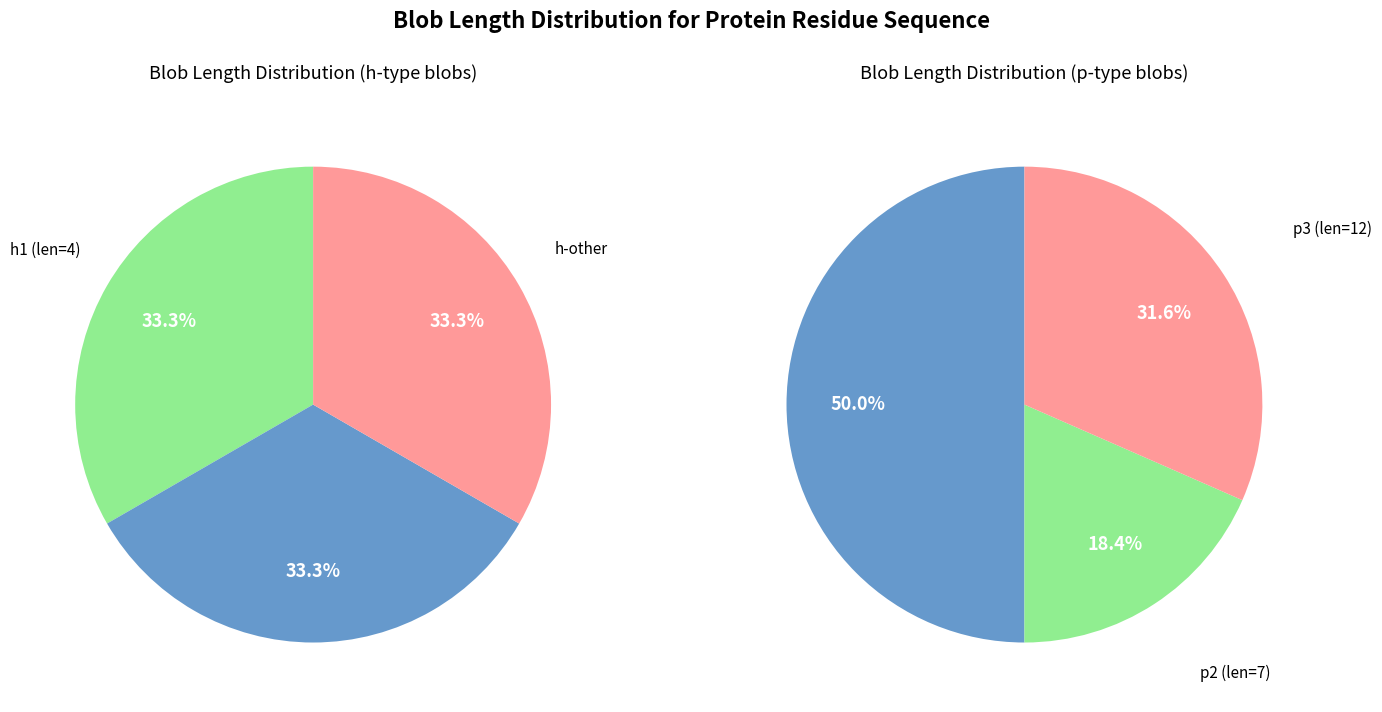

Is the sum of 12 and other greater than half?

Yes